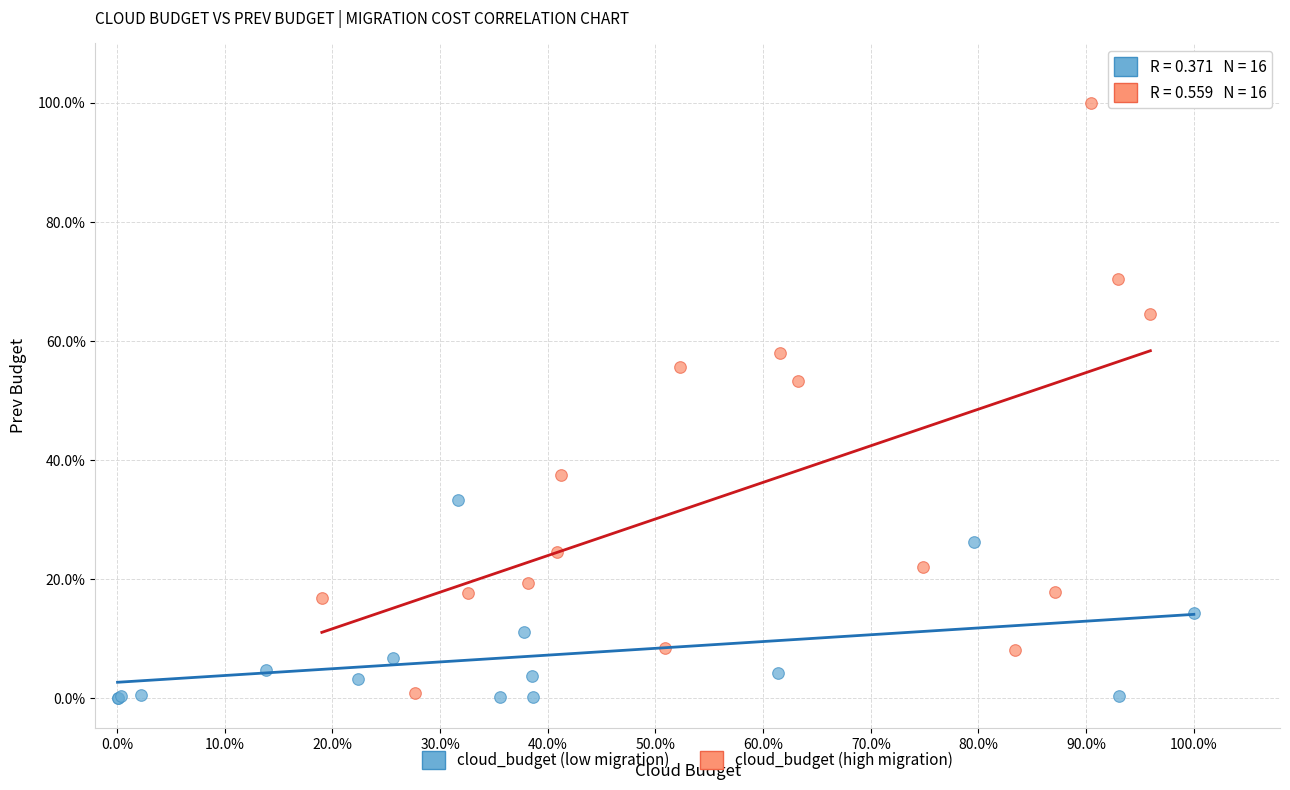

Which series has the largest Y range (max minus min)?

cloud_budget (high migration)